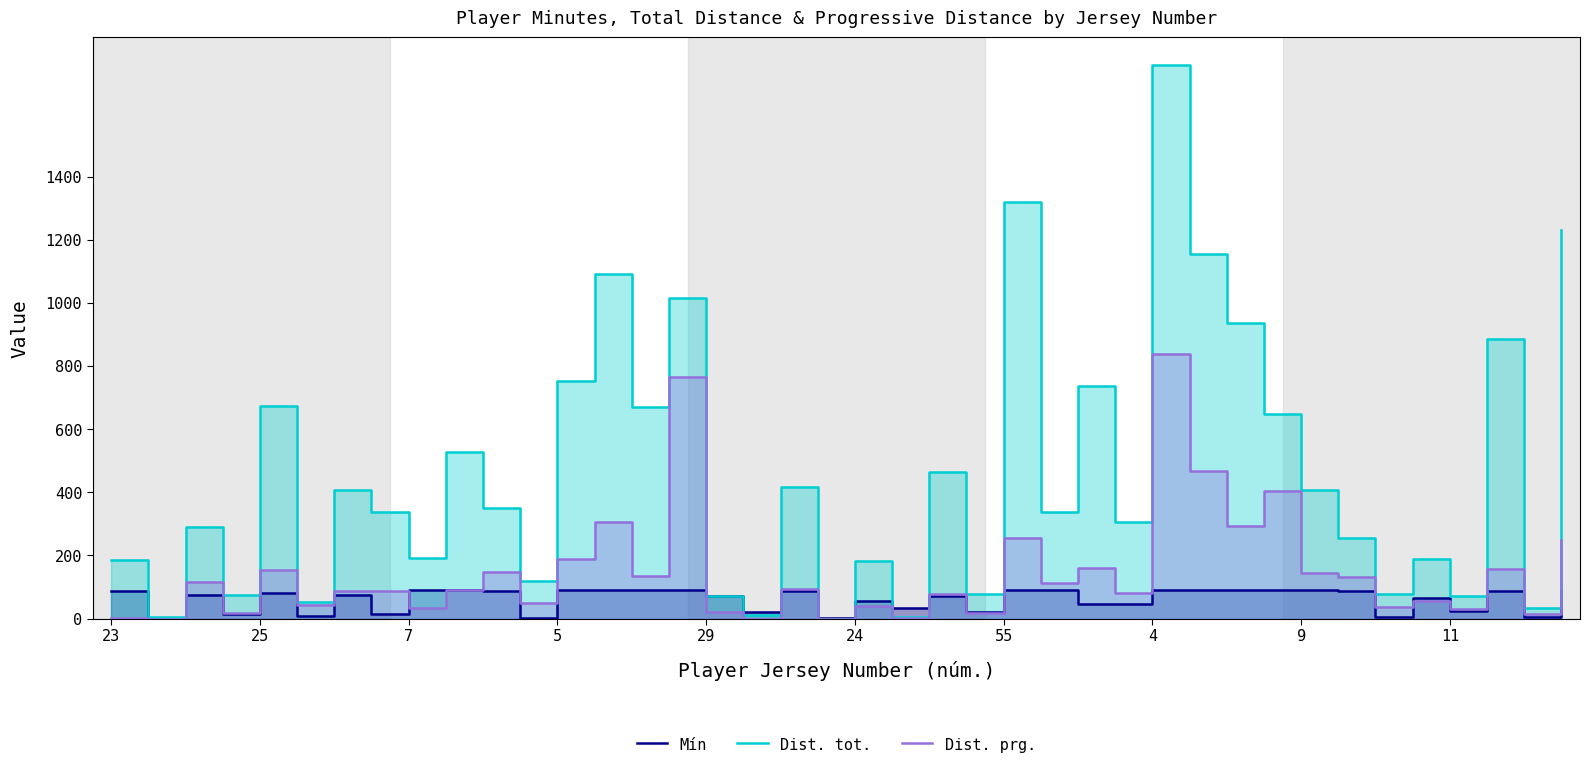

Reading right to left, extract all data points from this chart.

Mín: 90	4	86	25	65	4	86	90	90	90	90	90	45	45	90	90	20	70	33	57	3	87	20	70	90	90	90	90	3	87	90	90	15	75	9	81	16	74	3	87
Dist. tot.: 1230	35	885	72	189	77	255	406	649	935	1156	1753	305	738	336	1321	79	465	5	181	0	416	12	73	1016	669	1091	754	119	351	527	192	339	408	52	674	74	291	4	184
Dist. prg.: 248	13	156	30	57	37	131	145	404	294	467	839	80	159	114	254	17	77	3	40	0	95	0	21	764	134	307	190	50	146	89	33	88	88	43	155	17	117	0	2